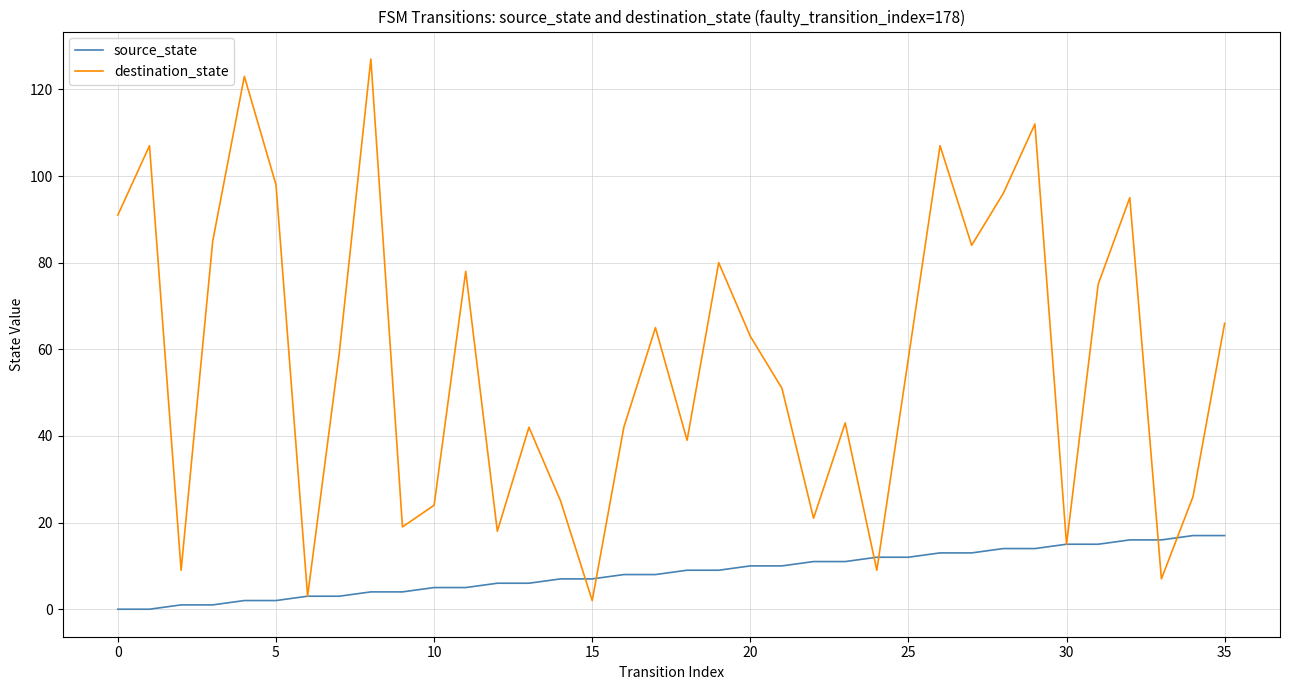

At how many categories does at least one series exceed 20?

28